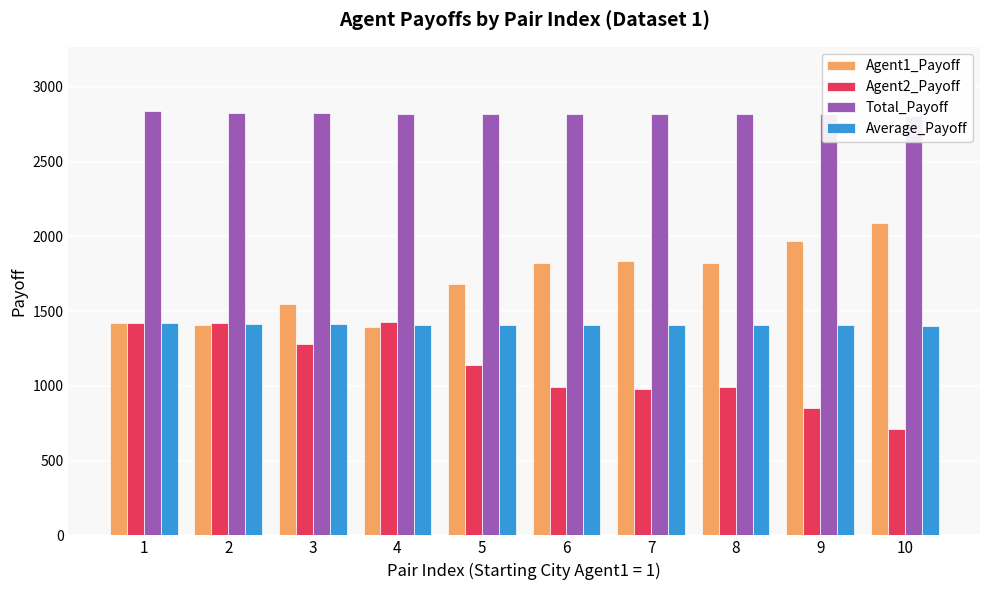

Reading left to right, list all the values displayed in this chart.

Agent1_Payoff: 1=1422.0	2=1405.8	3=1545.9	4=1394.7	5=1682.8	6=1822.4	7=1837.8	8=1824.9	9=1968.6	10=2087.7
Agent2_Payoff: 1=1419.5	2=1417.1	3=1278.4	4=1425.6	5=1137.9	6=994.7	7=980.6	8=992.8	9=851.2	10=714.0
Total_Payoff: 1=2841.5	2=2822.9	3=2824.3	4=2820.3	5=2820.7	6=2817.1	7=2818.4	8=2817.7	9=2819.9	10=2801.7
Average_Payoff: 1=1420.7	2=1411.4	3=1412.1	4=1410.1	5=1410.3	6=1408.5	7=1409.2	8=1408.8	9=1409.9	10=1400.8